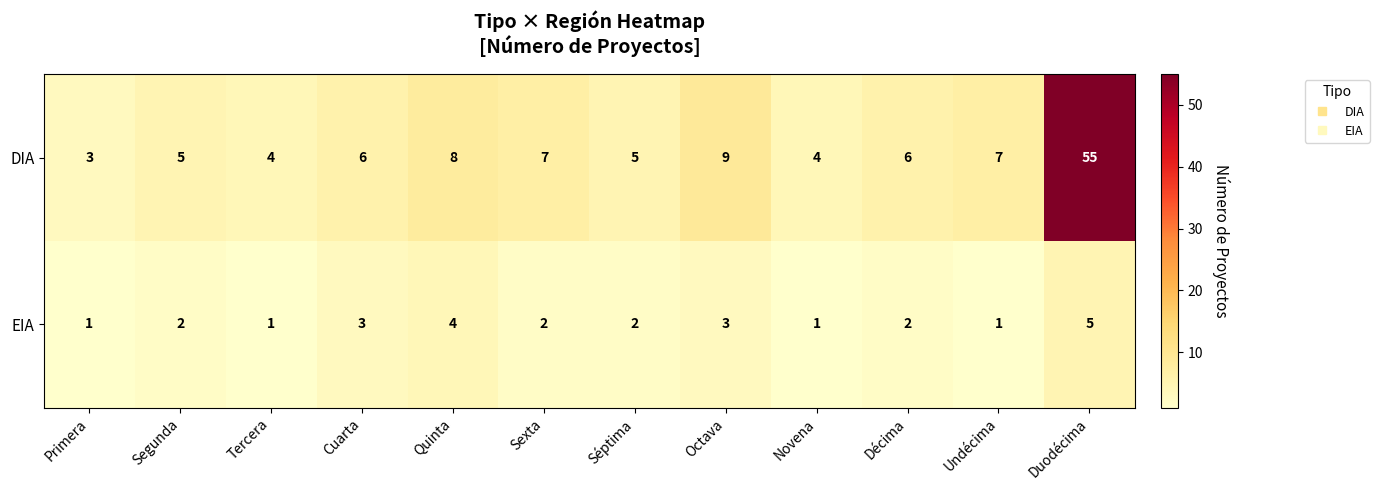

The value of EIA at Décima is 1. True or false?

False